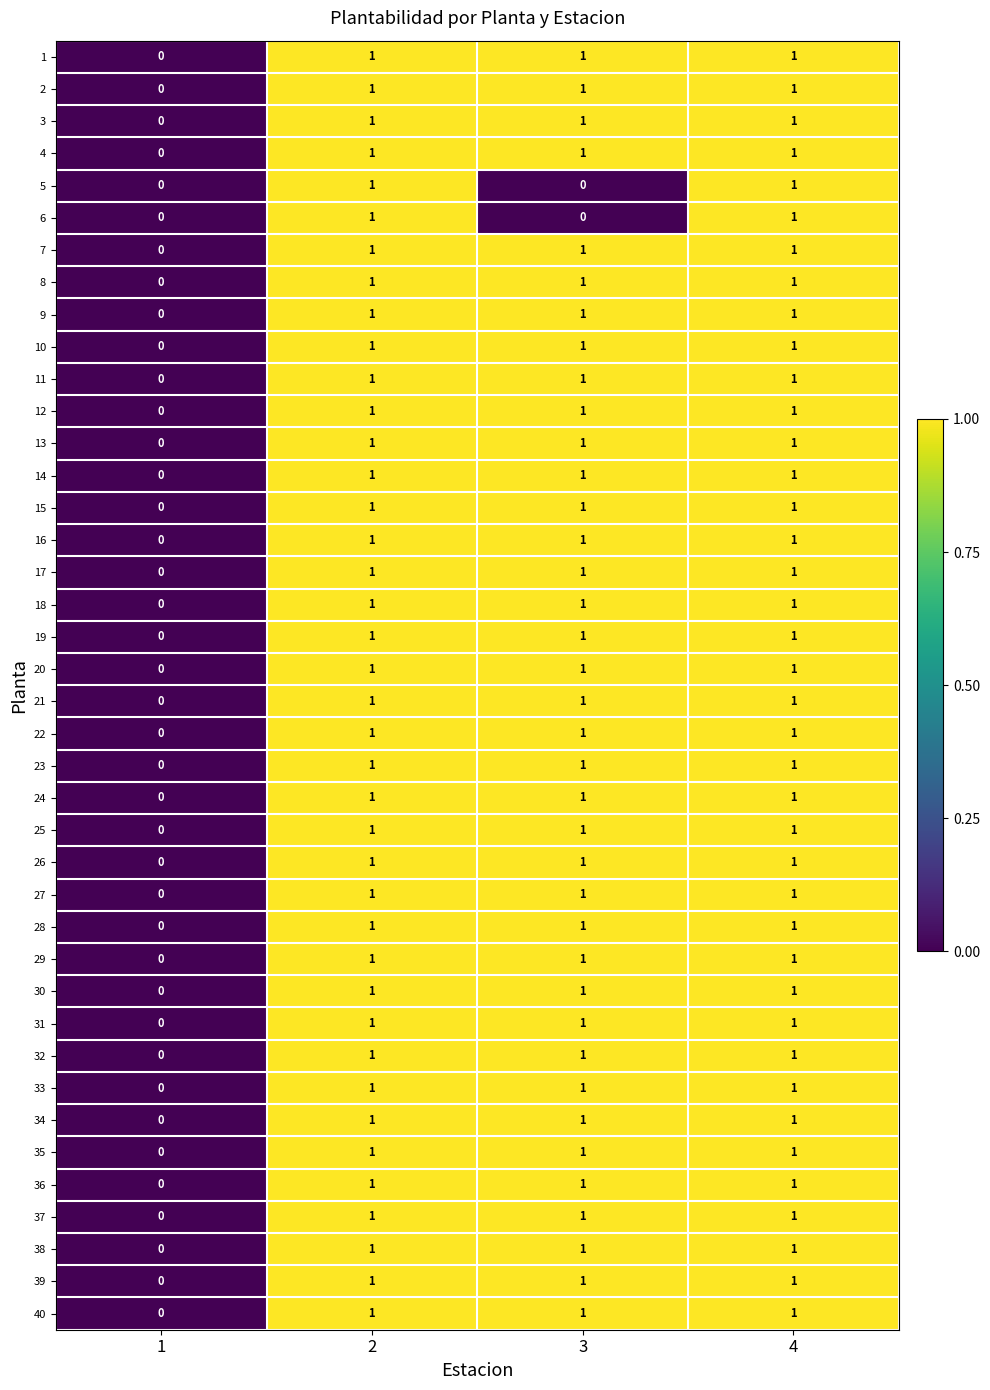

Count the 32 values in the range 1 to 2.

3